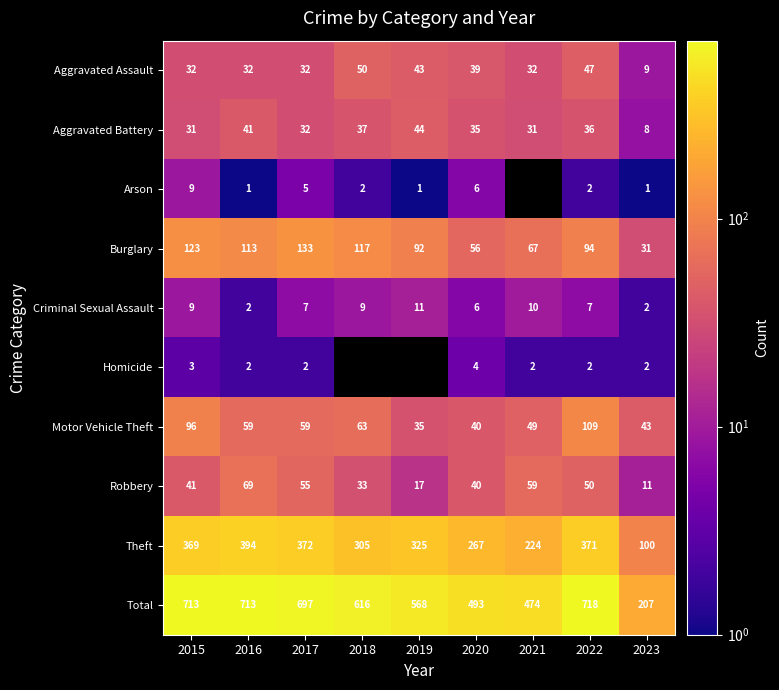

At how many categories does at least one series exceed 229?

8